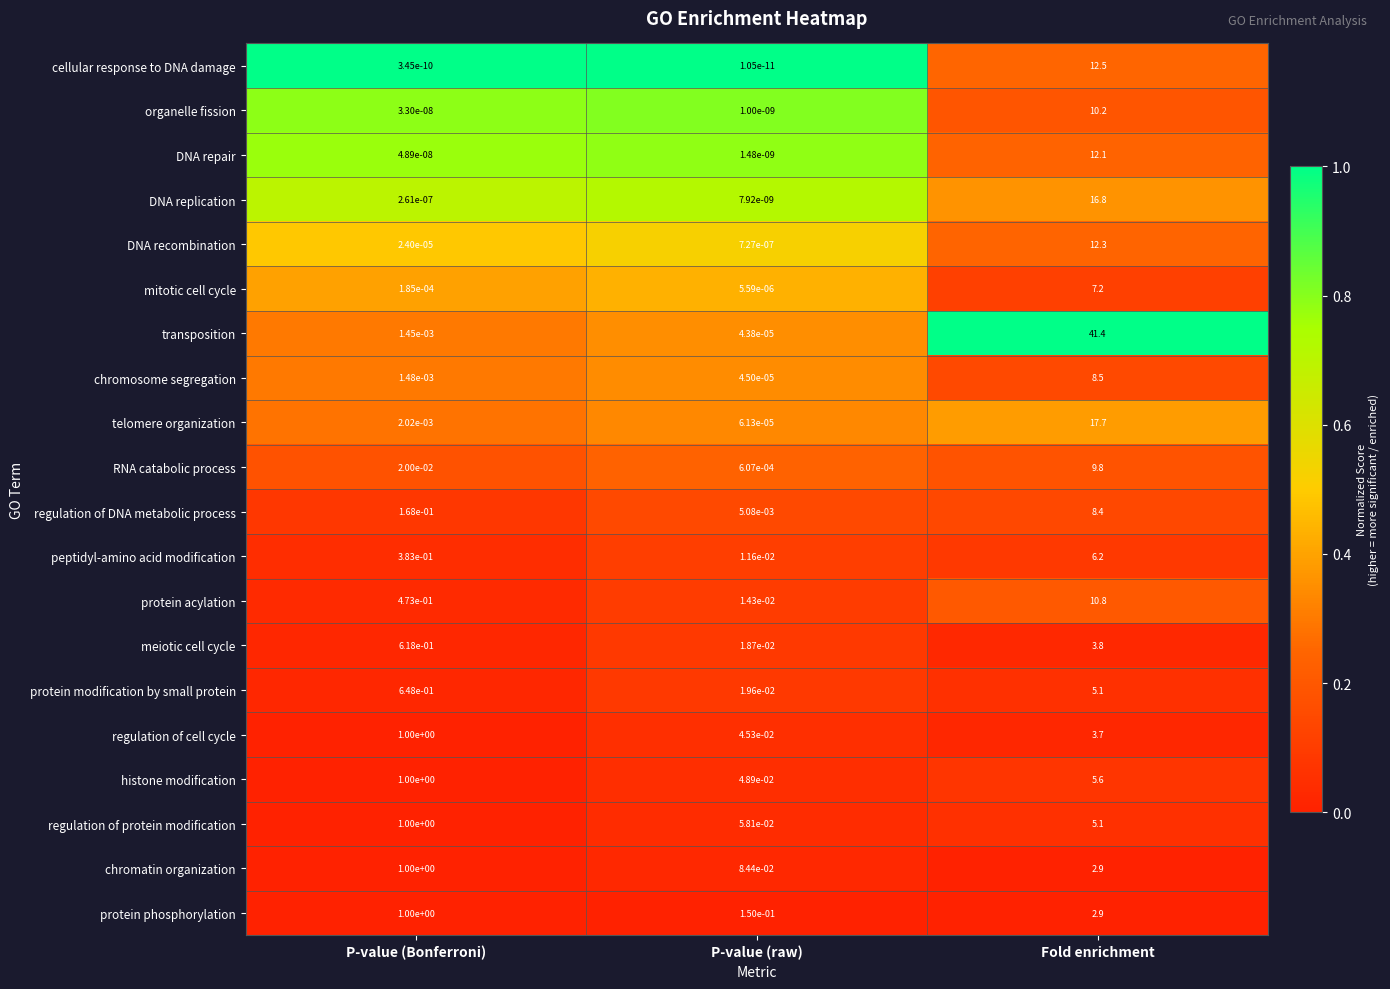

Which series has the largest total across all categories?

transposition